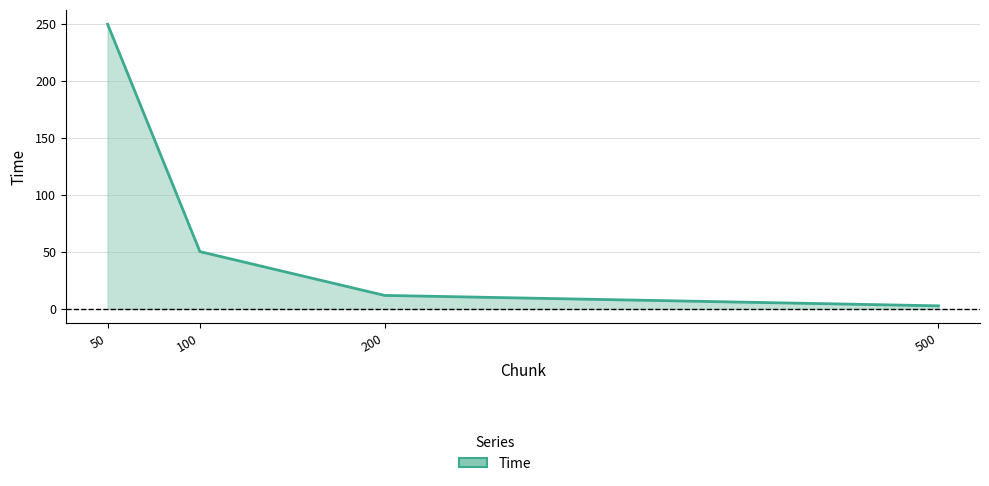

Reading right to left, list all the values displayed in this chart.

2.7	11.9	50.3	250.2